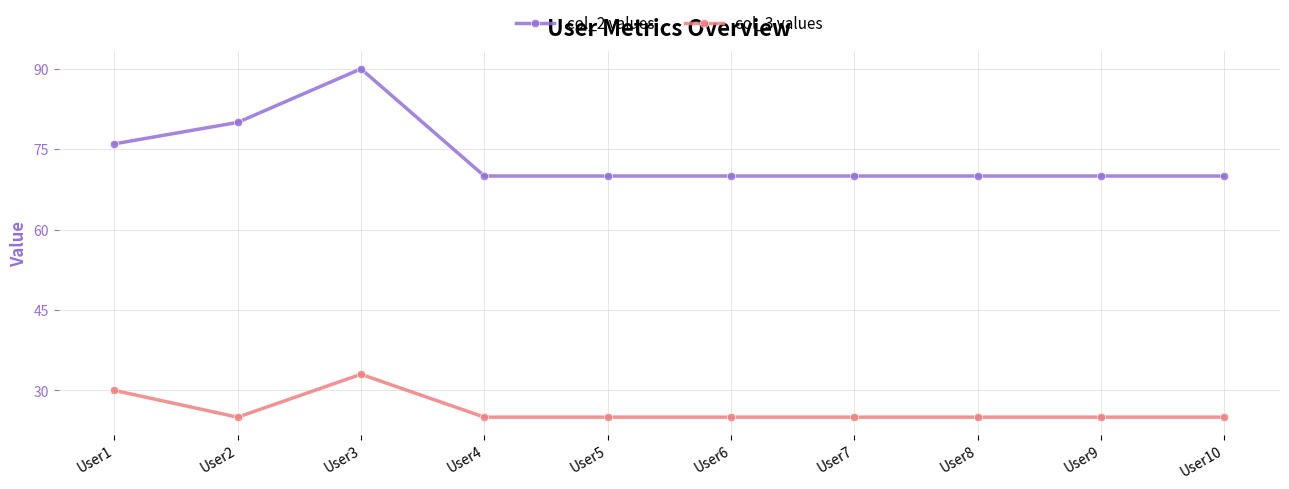

True or false: col_2 values and col_3 values intersect in this chart.

False